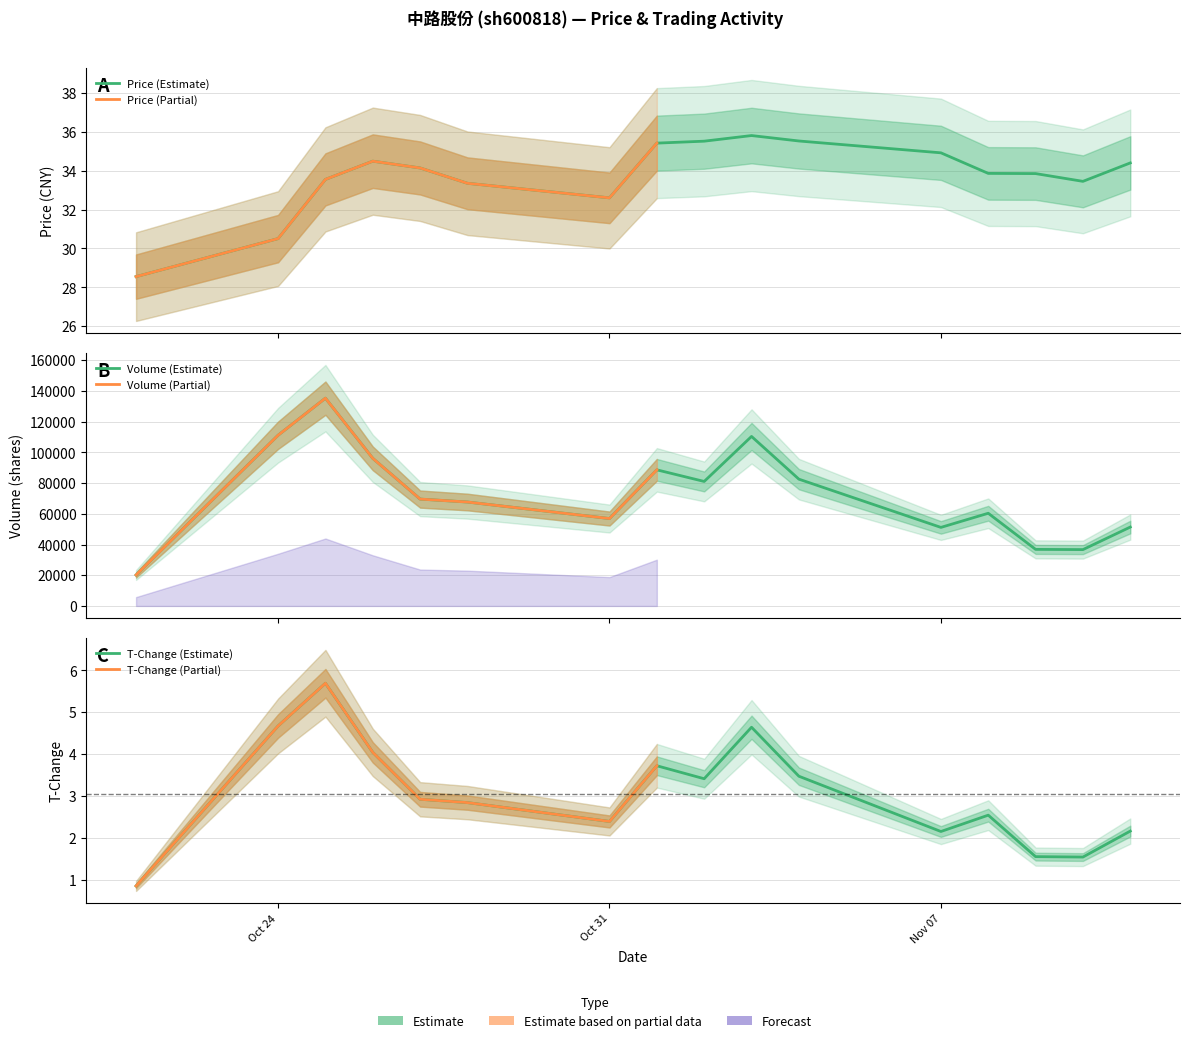

What is the lowest value of the price series?

28.6